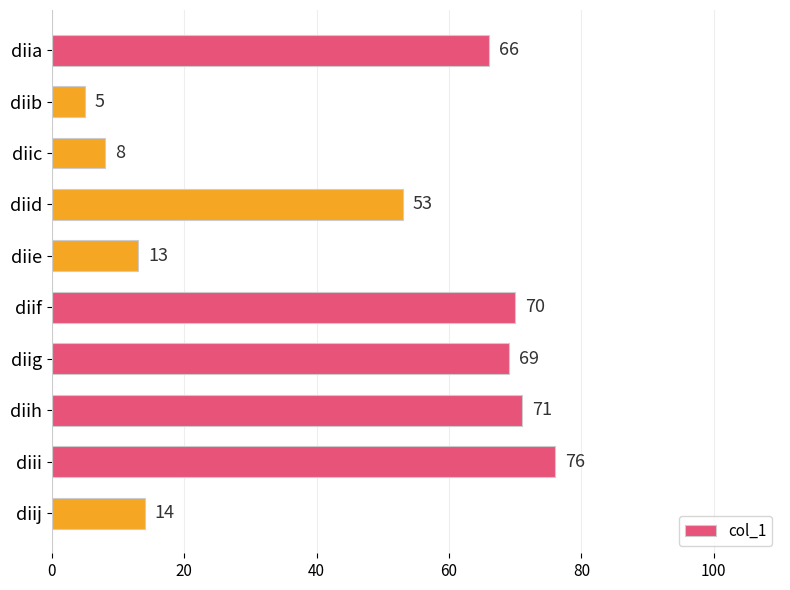

Count the number of categories in the chart.

10